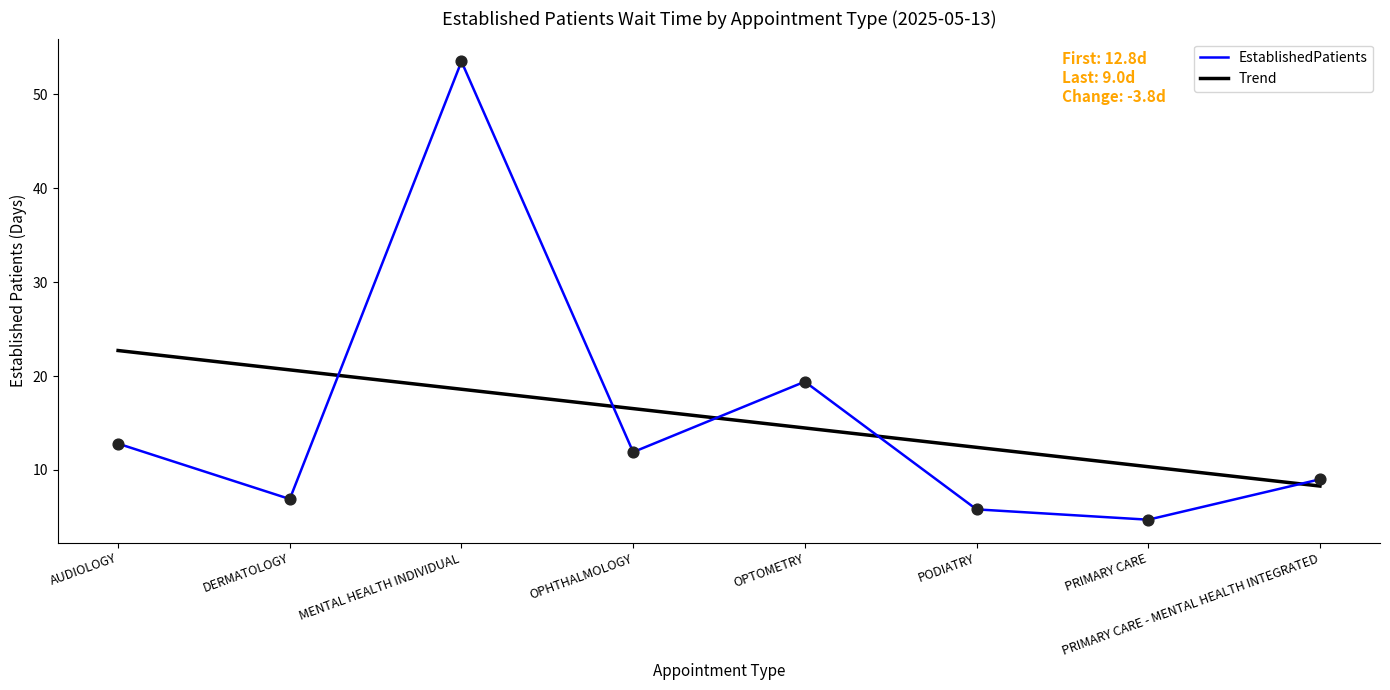

Approximately how many times larger is the value at PRIMARY CARE - MENTAL HEALTH INTEGRATED compared to OPHTHALMOLOGY?

0.8